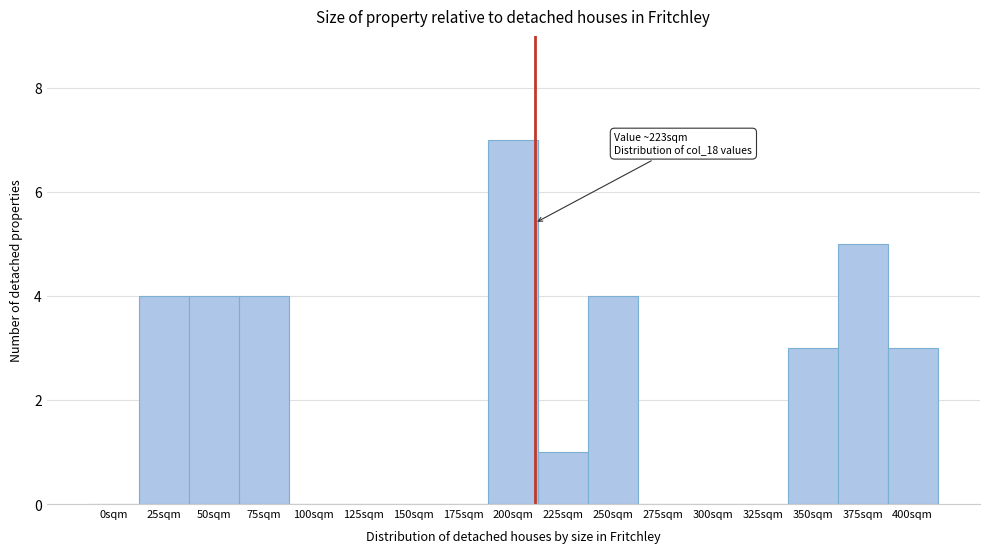

Reading left to right, list all the values displayed in this chart.

0sqm=0	25sqm=4	50sqm=4	75sqm=4	100sqm=0	125sqm=0	150sqm=0	175sqm=0	200sqm=7	225sqm=1	250sqm=4	275sqm=0	300sqm=0	325sqm=0	350sqm=3	375sqm=5	400sqm=3